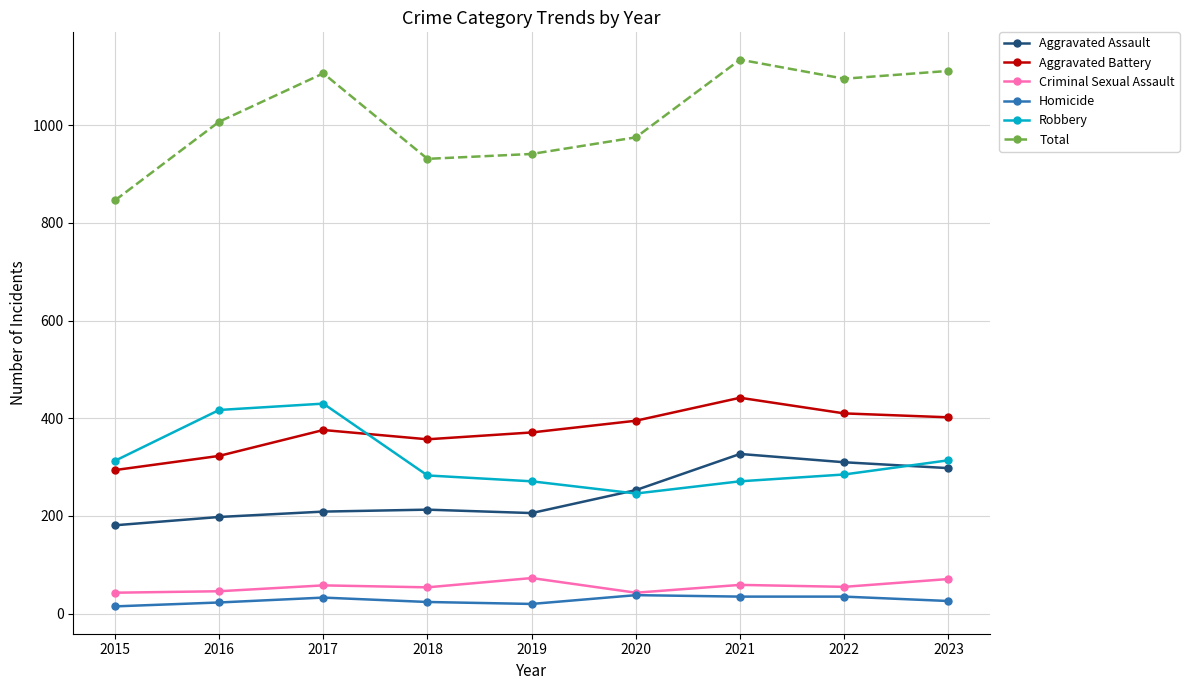

At how many categories does at least one series exceed 366?

9